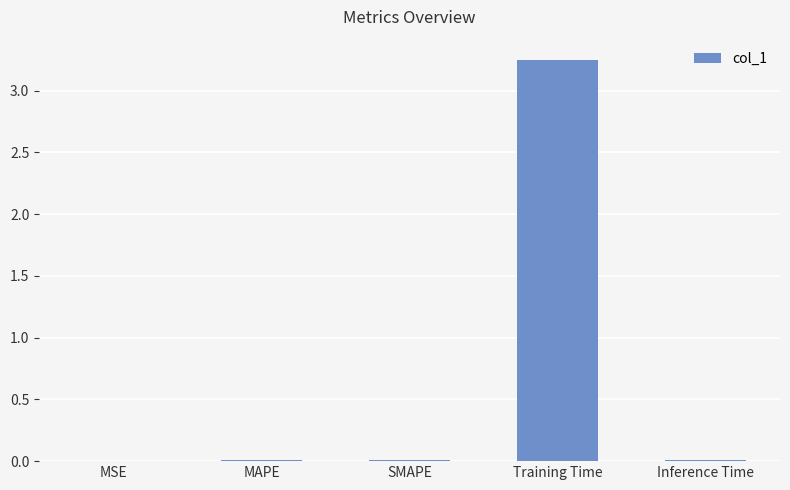

The chart shows a value of 0.0 at SMAPE. True or false?

True